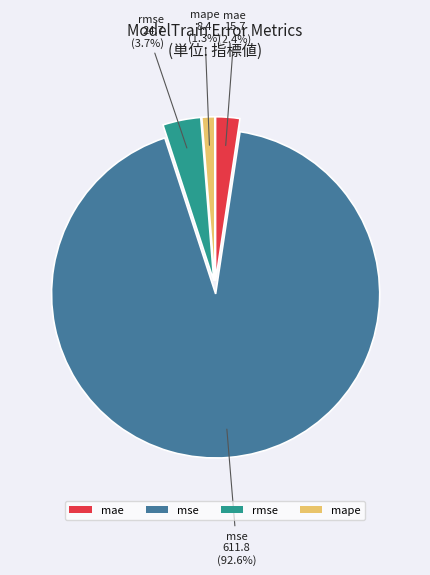

What percentage is the rmse slice, to the nearest percent?

4%